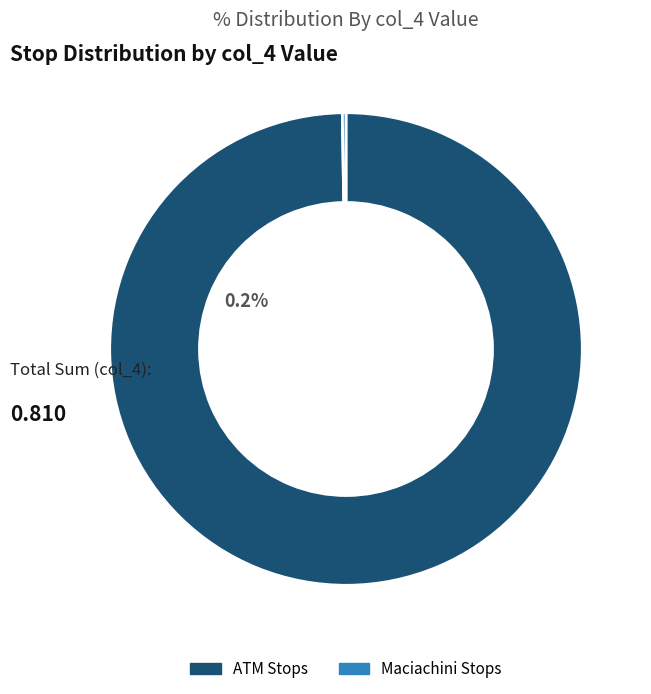

True or false: Maciachini Viale Marche (2) accounts for 0% of the total.

True